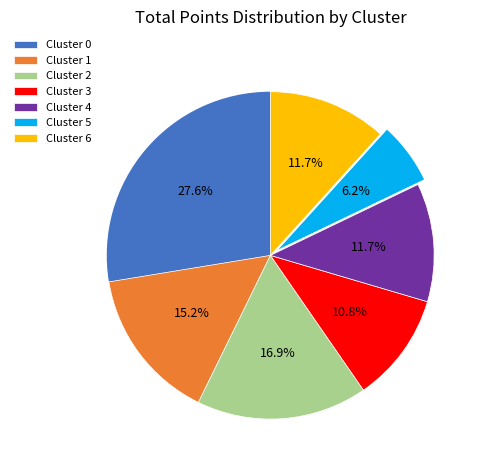

Is there any slice that represents more than half of the pie?

No